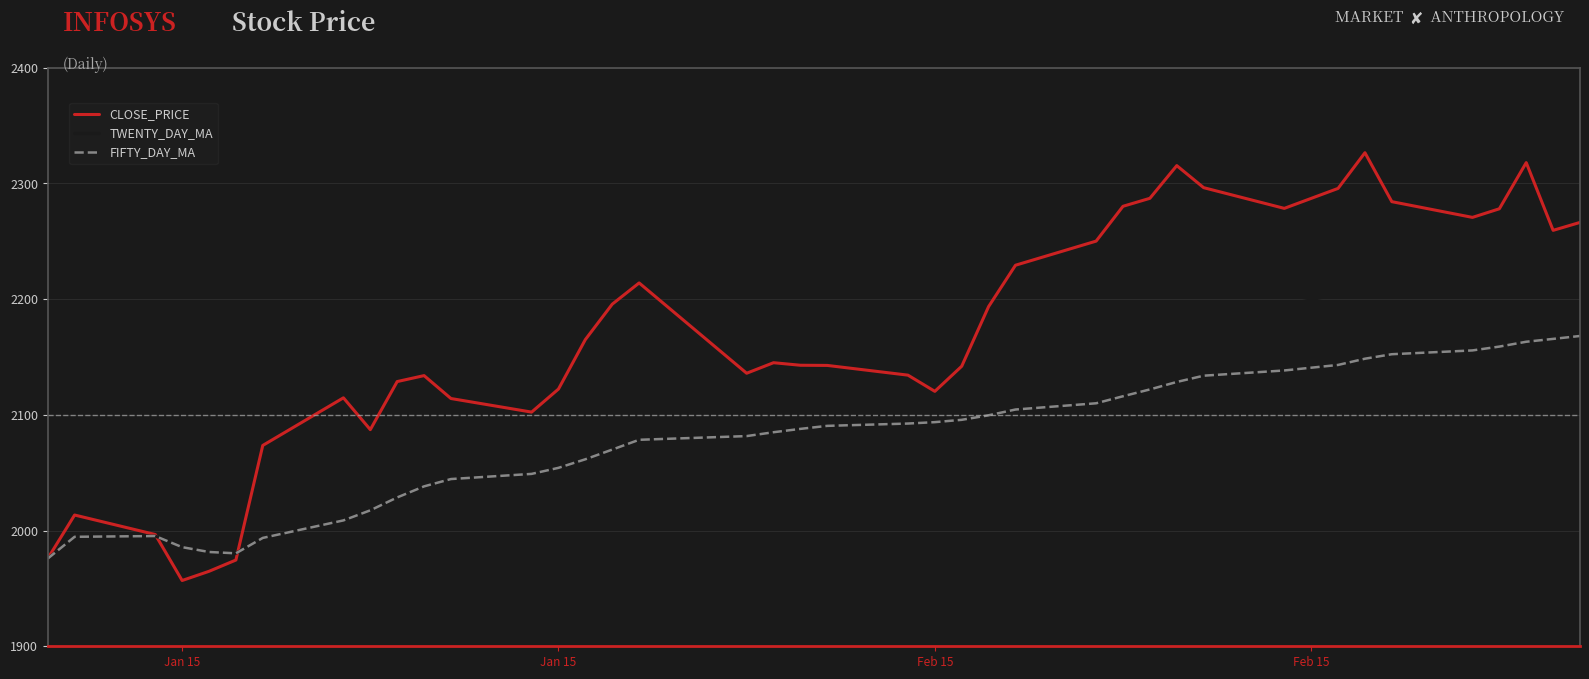

What is the minimum value for TWENTY_DAY_MA?

1975.8